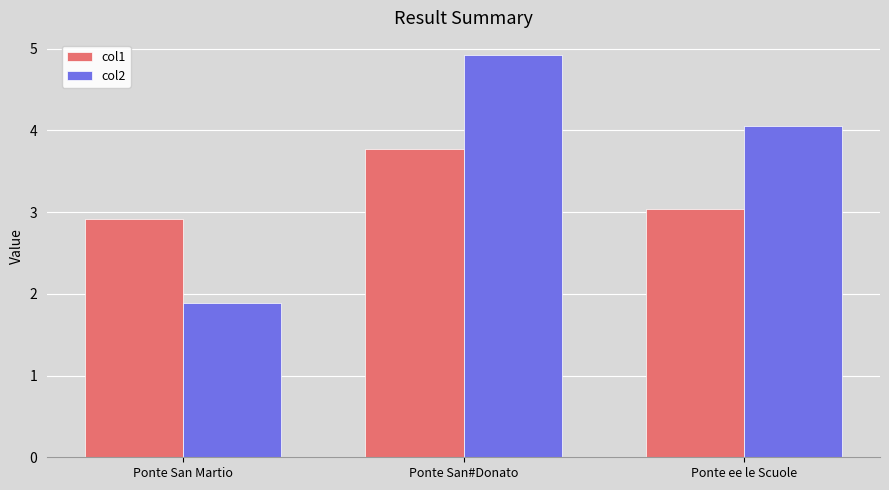

How many bars are there in total?

6